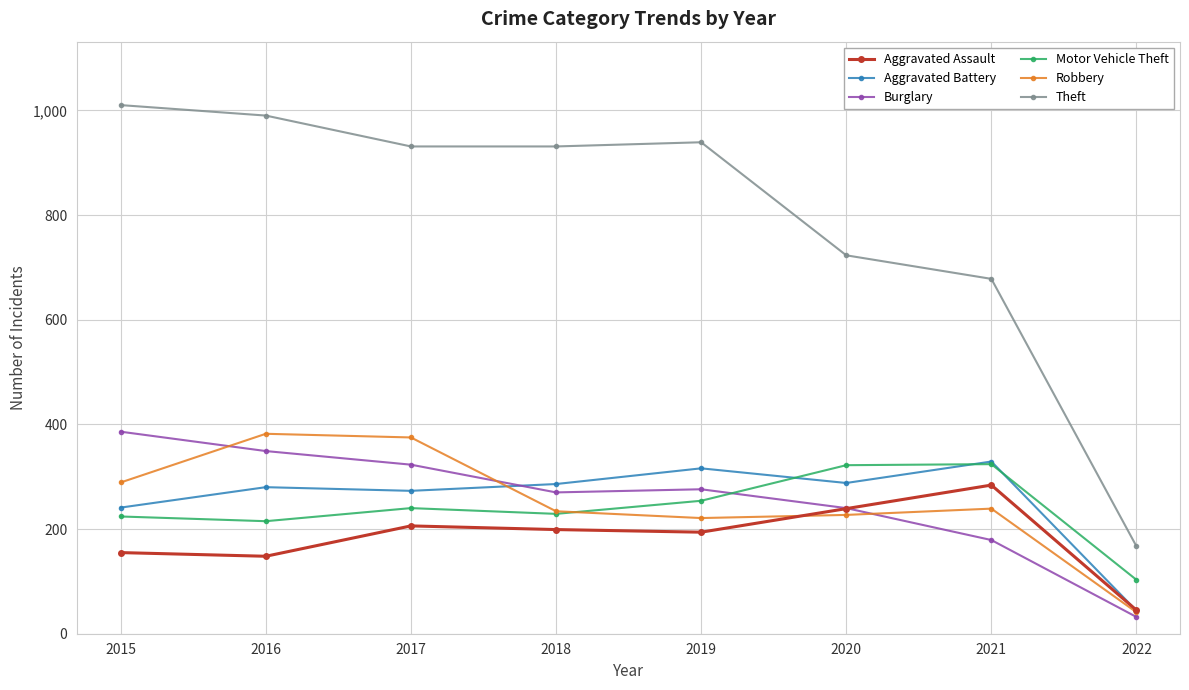

How many lines are shown in the chart?

6